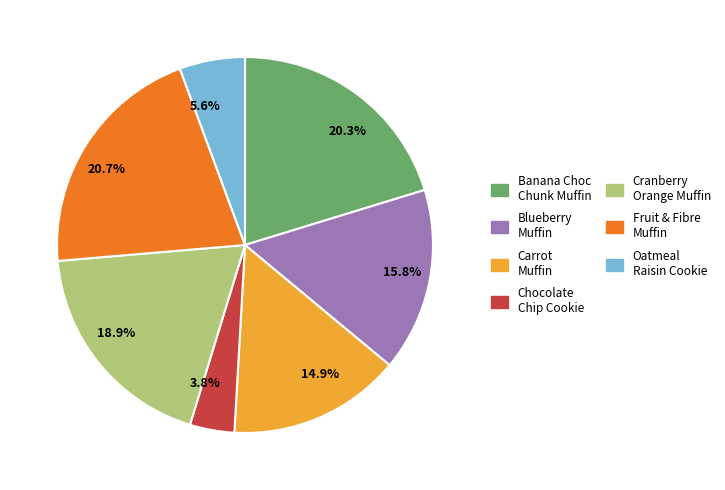

Is there any slice that represents more than half of the pie?

No